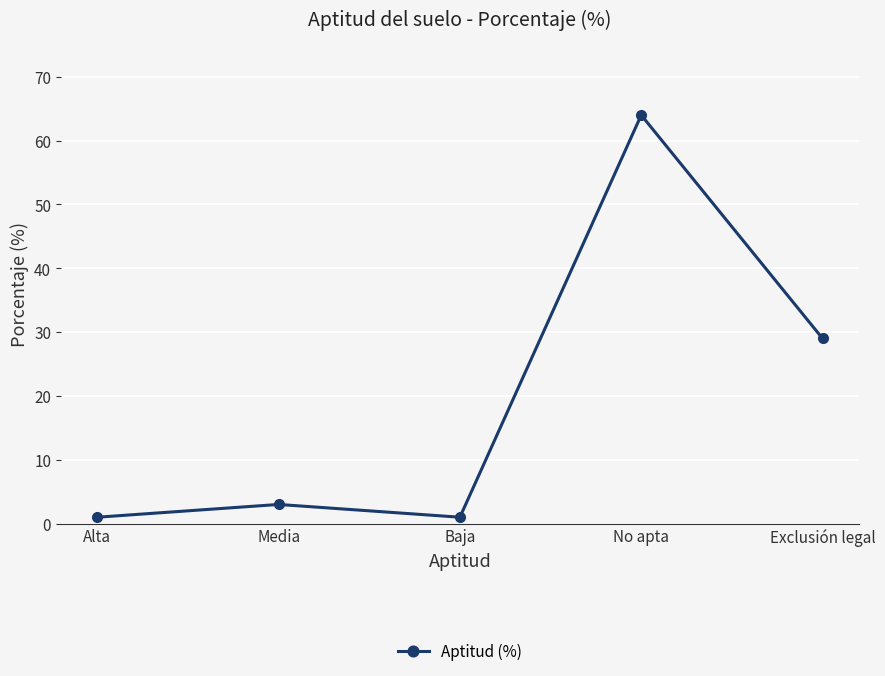

At which label is the value closest to 32?

Exclusión legal